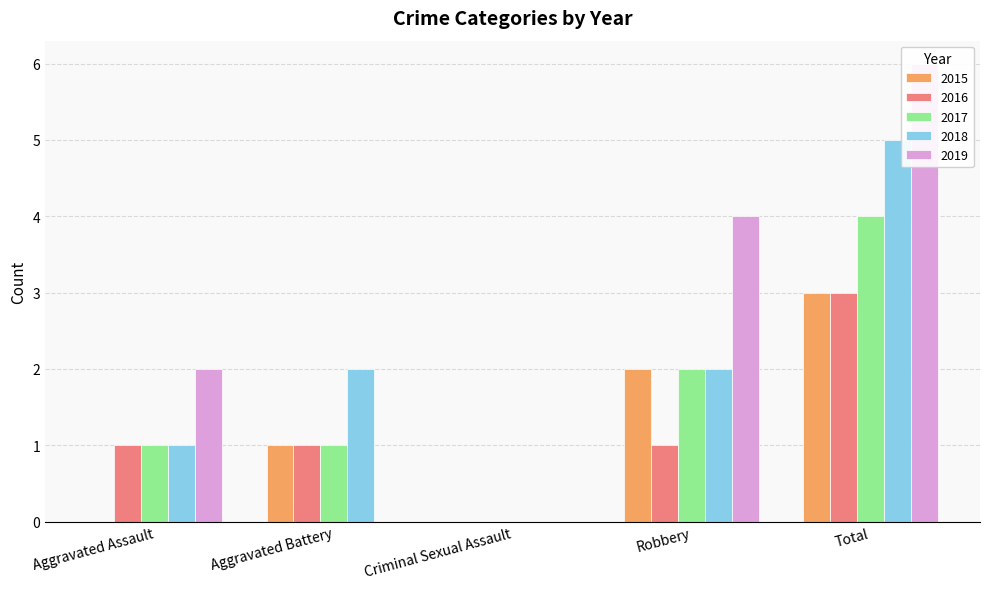

What are all the series names shown in the legend?

2015, 2016, 2017, 2018, 2019